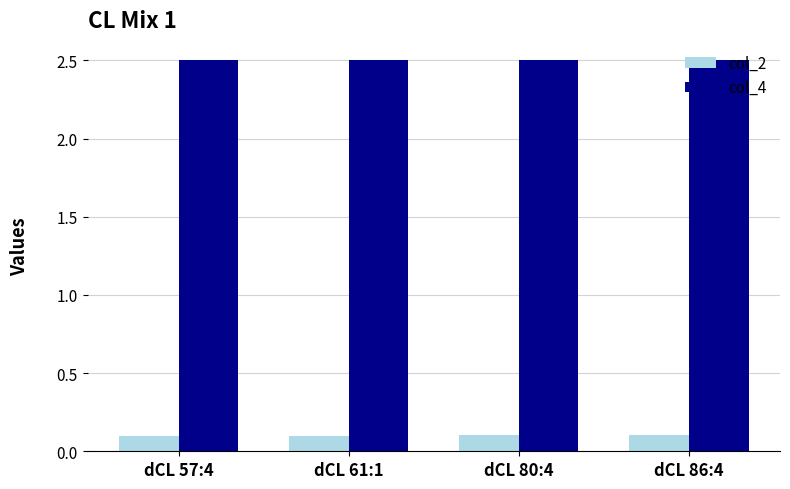

Which series has the largest total across all categories?

col_4